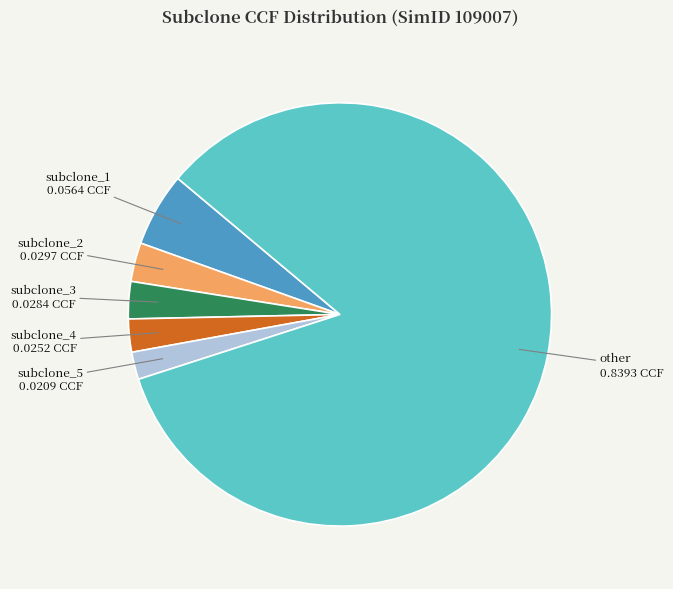

Between subclone_5 and subclone_2, which is larger?

subclone_2